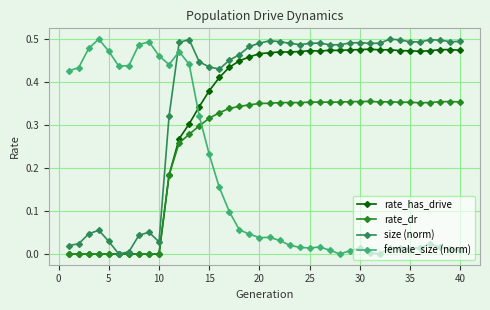

Which series ends up on top after the final intersection of size (norm) and female_size (norm)?

size (norm)